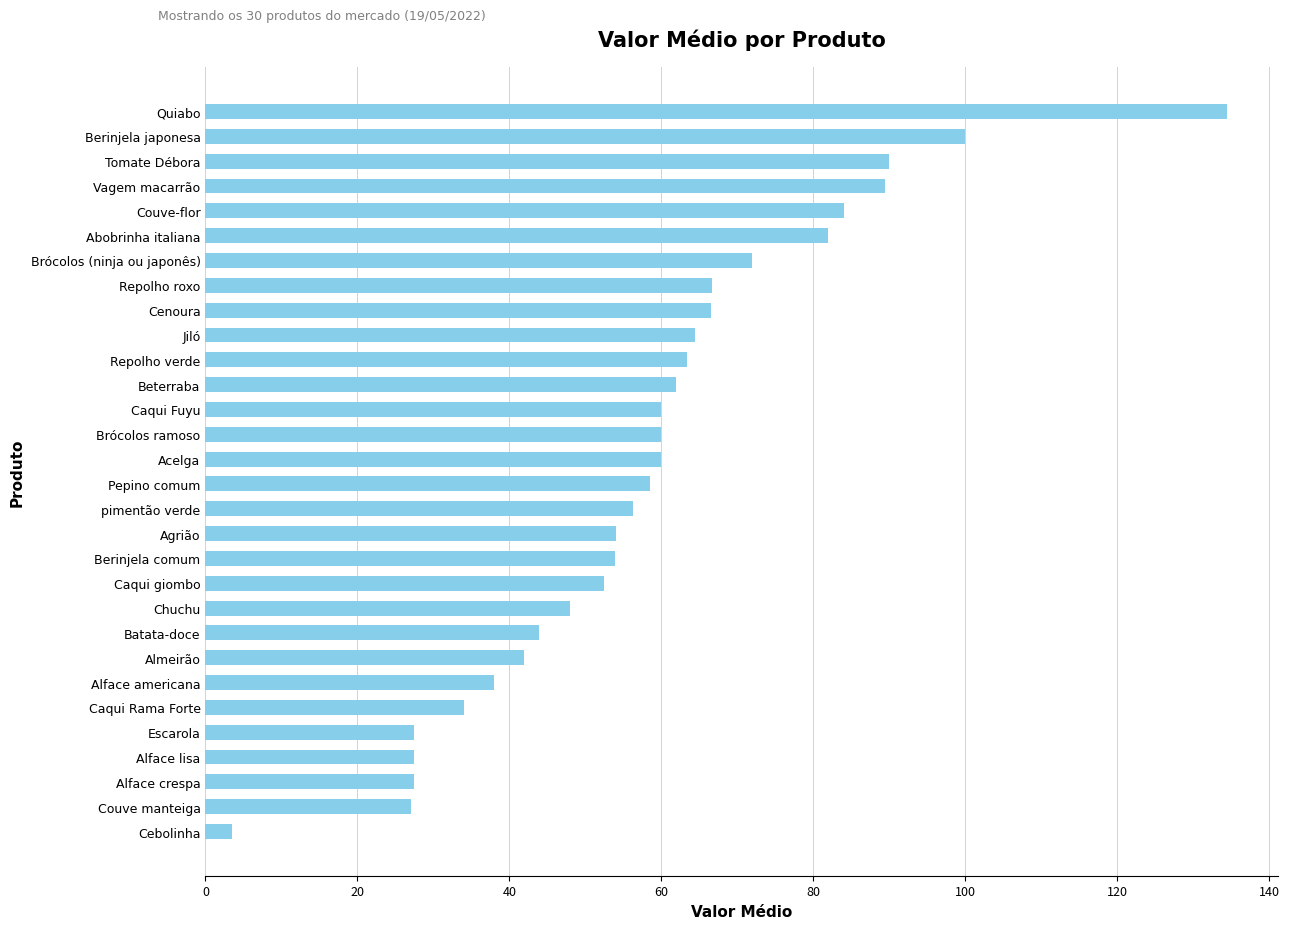

What is the difference between the values at Vagem macarrão and Caqui giombo?

36.9